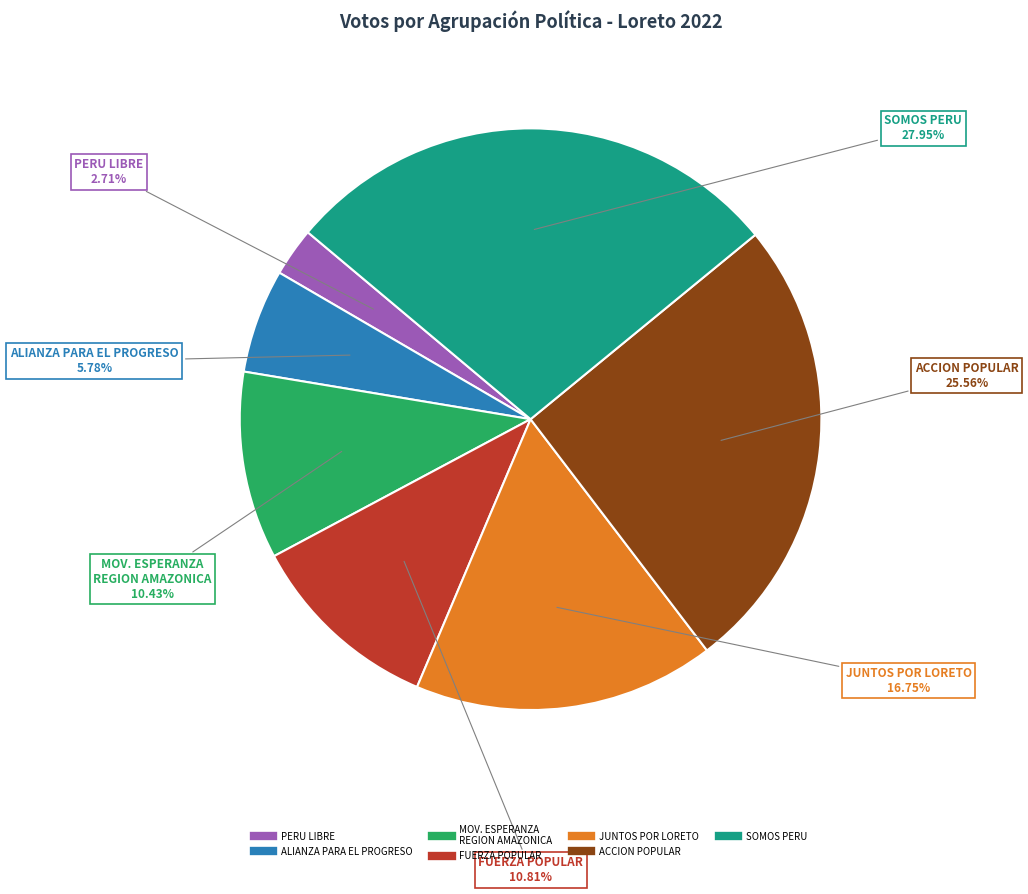

Is there a majority slice in this chart?

No